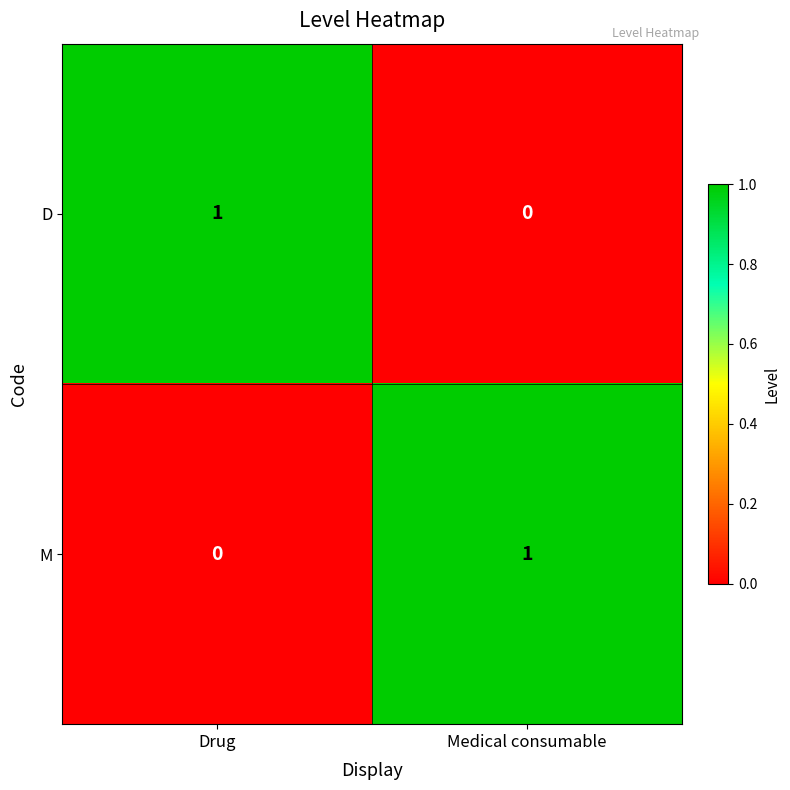

Is it true that D equals 0 at Medical consumable?

True